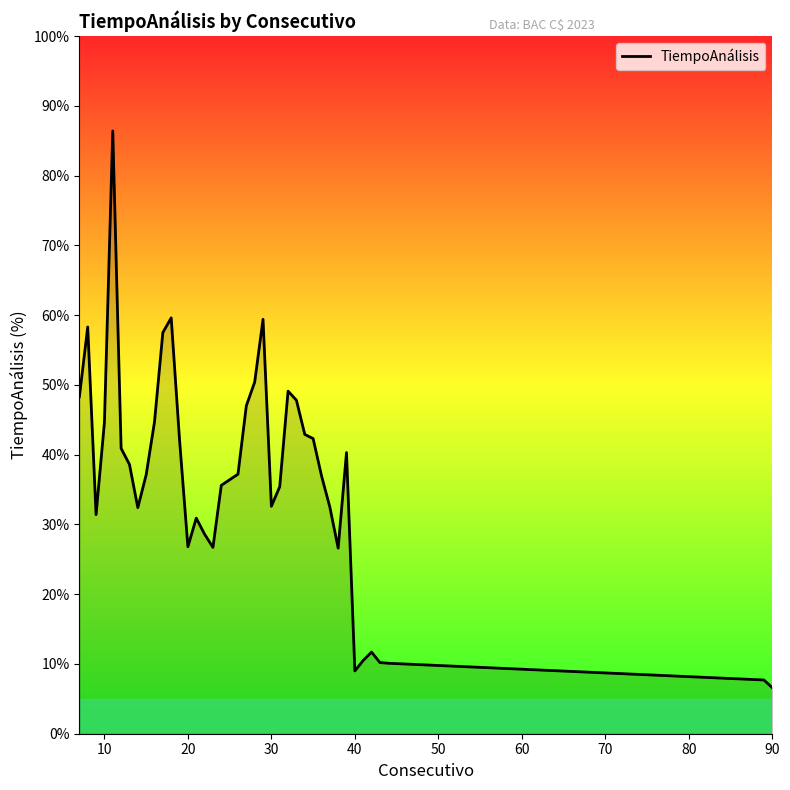

How many lines are shown in the chart?

1